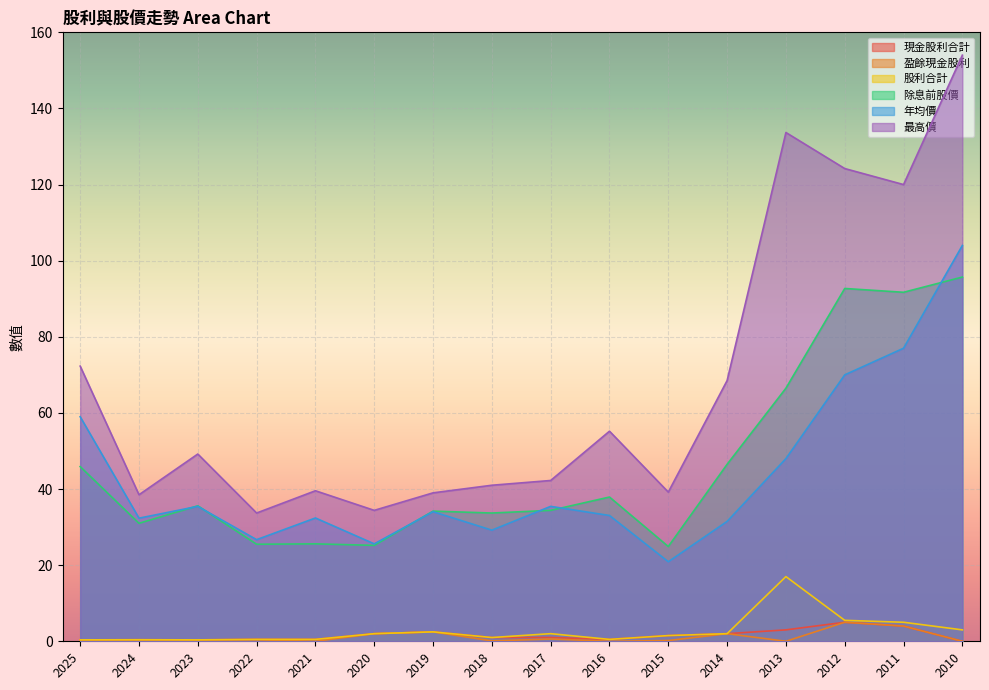

How many lines are shown in the chart?

6